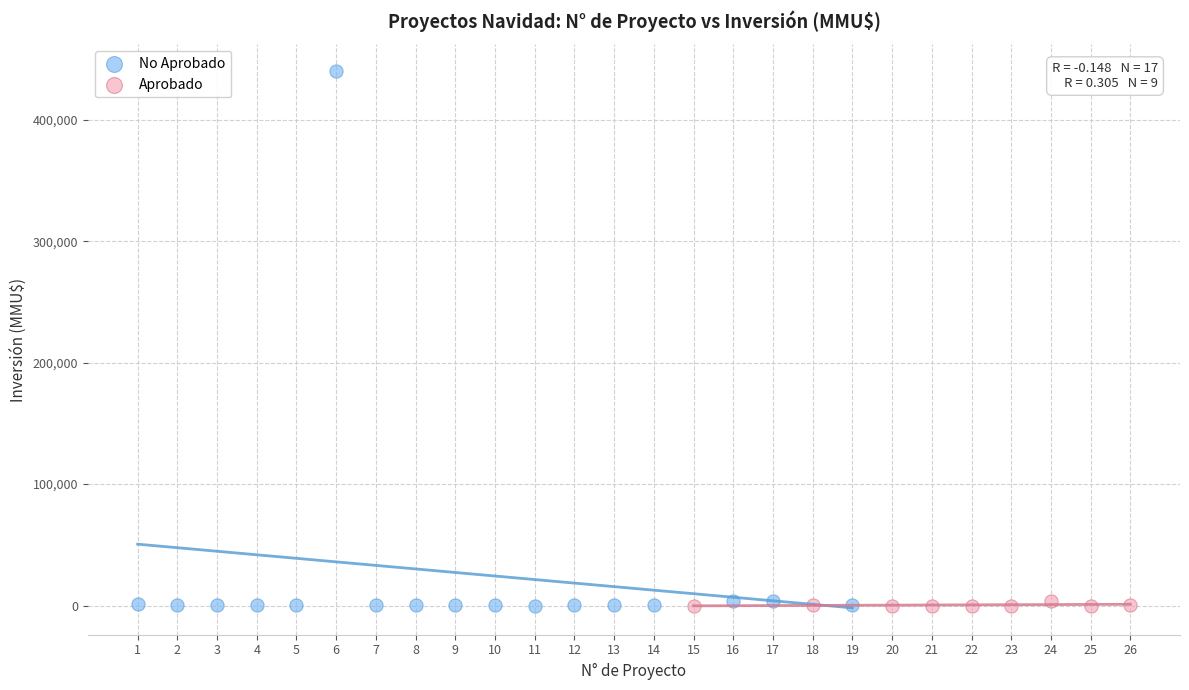

Which series contains the highest Y value?

No Aprobado